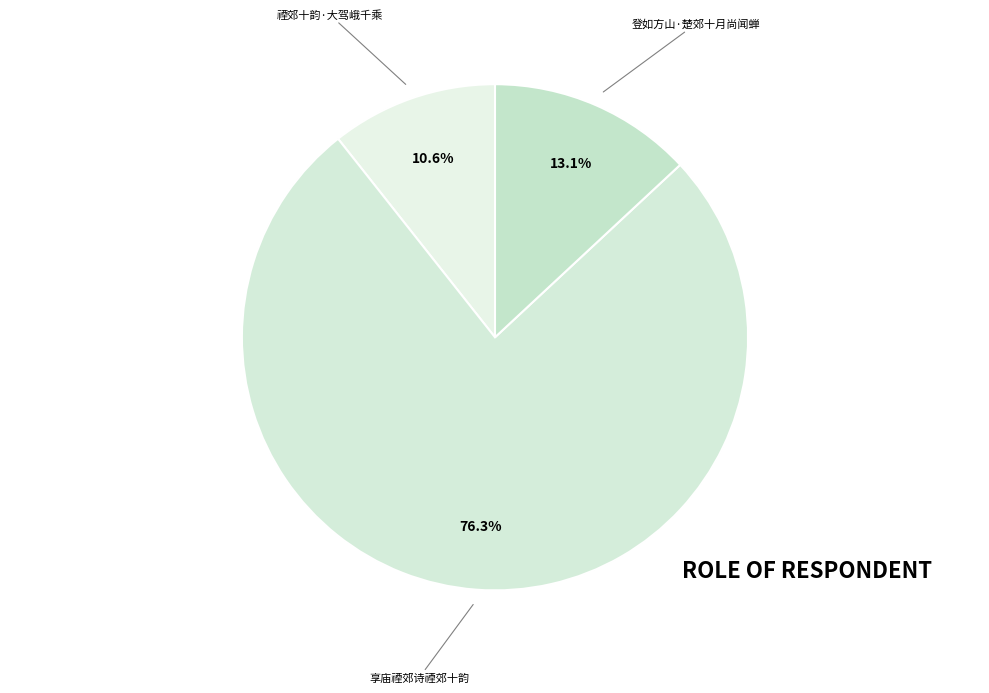

Rank the categories by value from highest to lowest.

享庙禋郊诗禋郊十韵, 登如方山·楚郊十月尚闻蝉, 禋郊十韵·大驾峨千乘